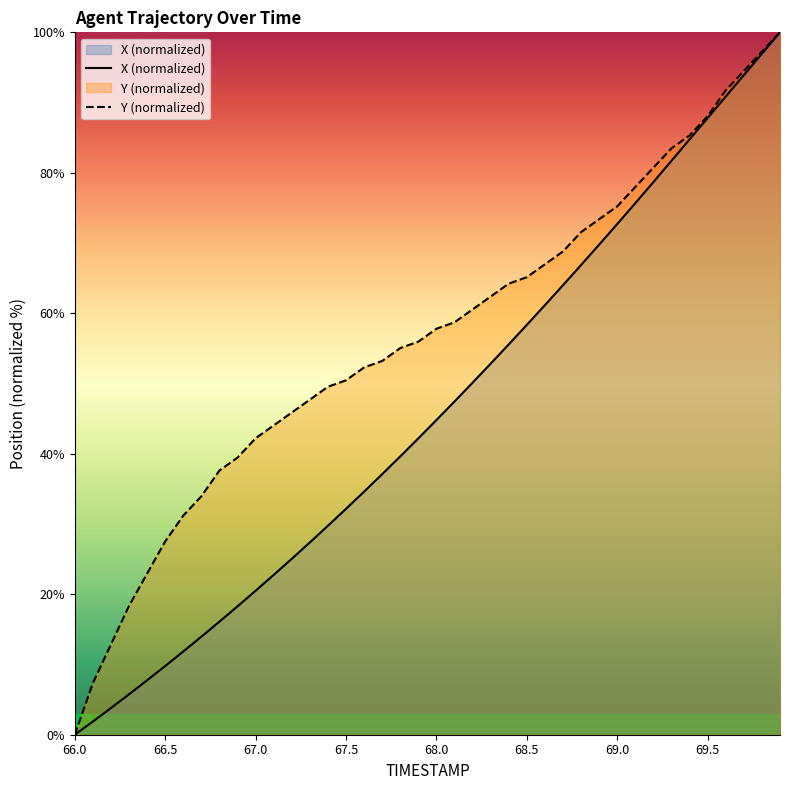

What is the difference between the maximum and minimum values in the X (normalized) series?

100.0